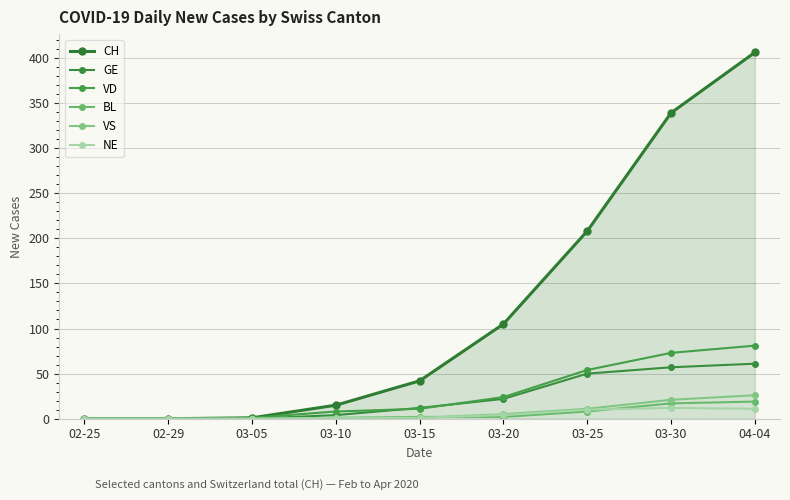

True or false: NE and VD cross at least once.

False